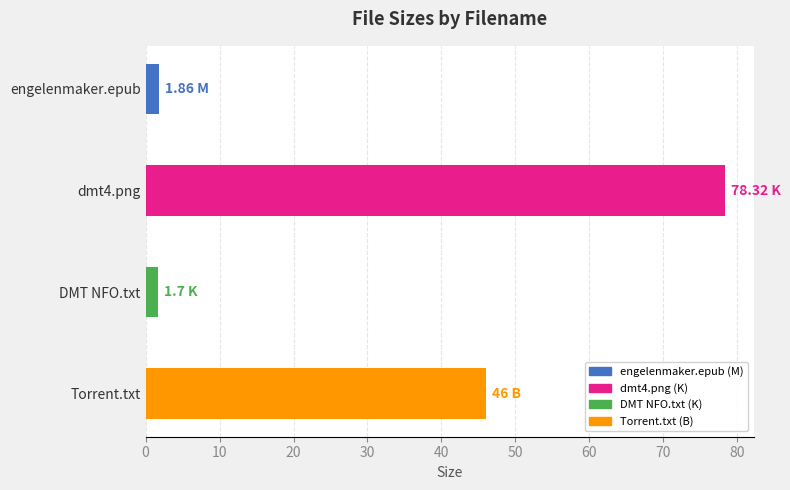

What is the ratio of the value at dmt4.png to the value at DMT NFO.txt?

46.1